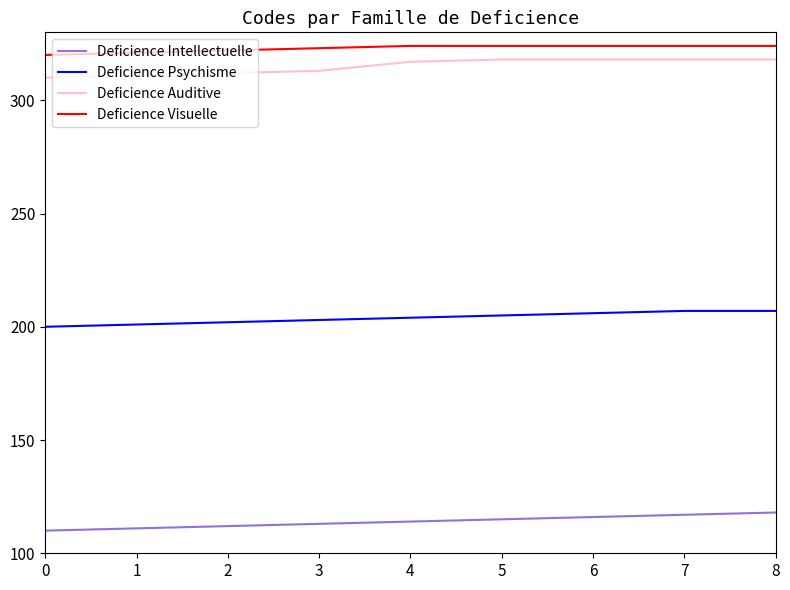

True or false: Deficience Auditive and Deficience Psychisme intersect in this chart.

False